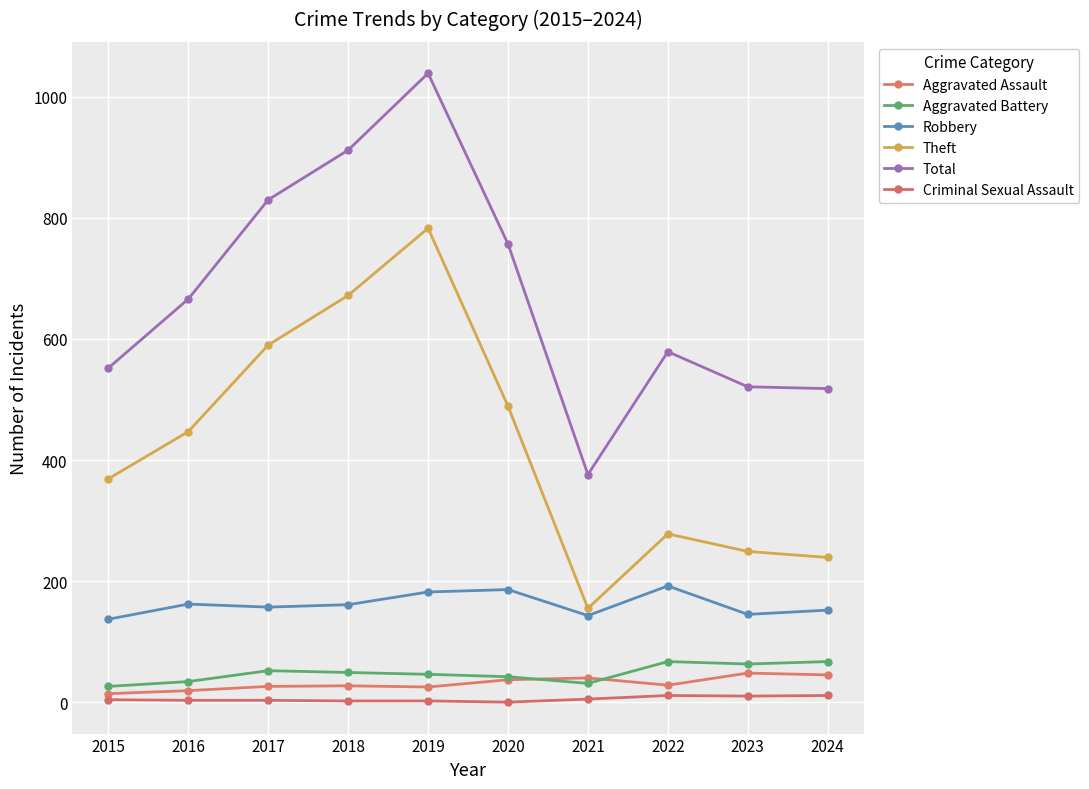

True or false: Total and Robbery cross at least once.

False